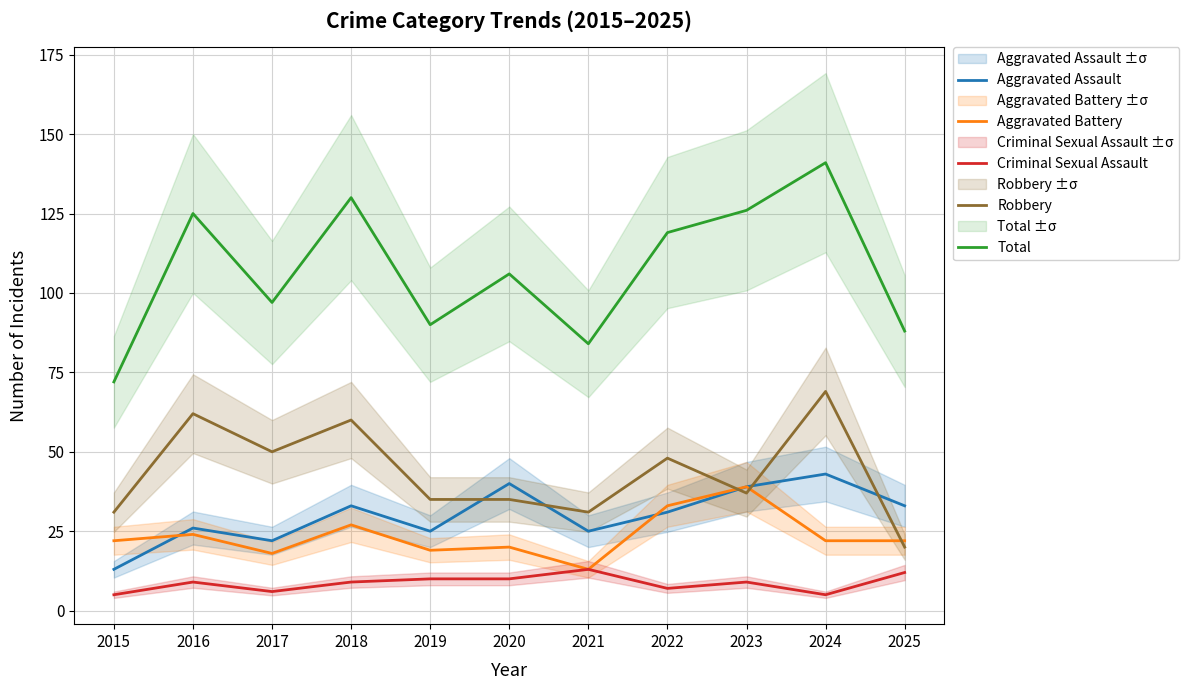

What is the sum of all Total values?

1178